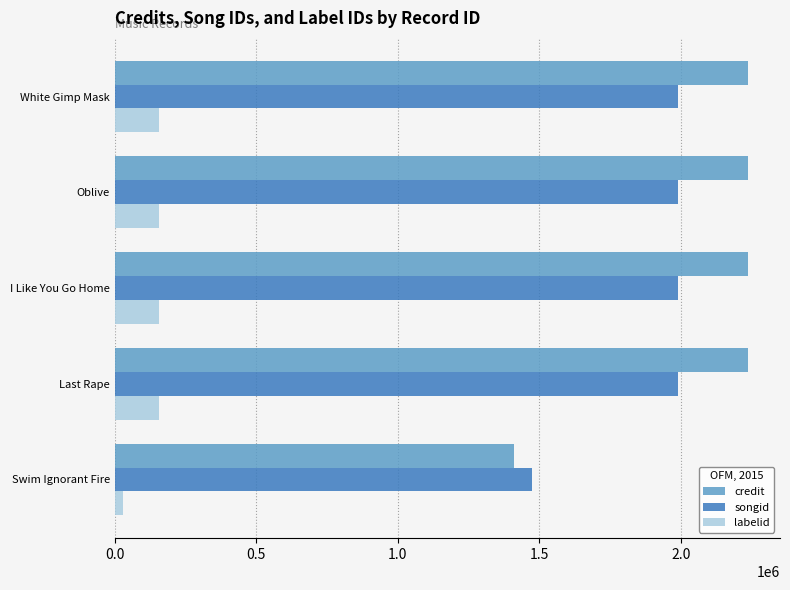

Is the value of songid at Oblive greater than the value of credit at I Like You Go Home?

No